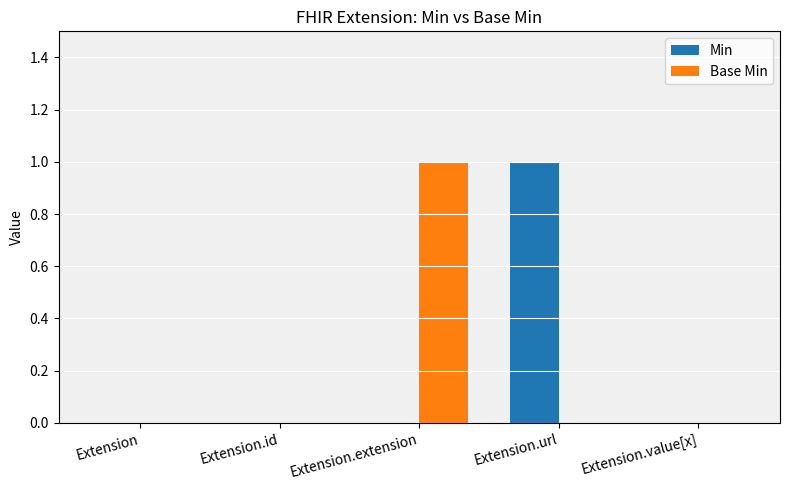

At which label does Min reach its peak?

Extension.url